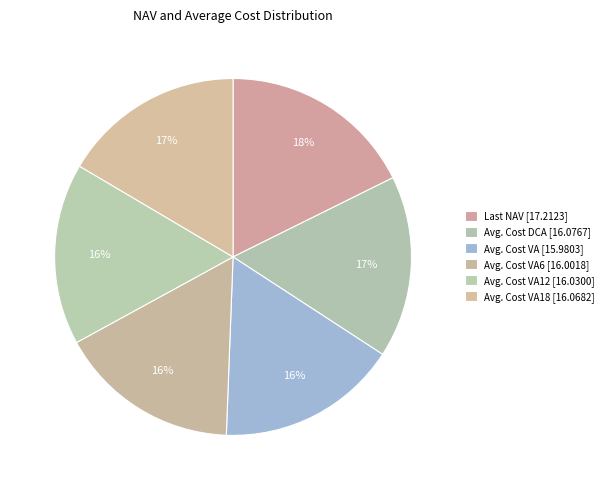

Count the number of slices in the pie.

6